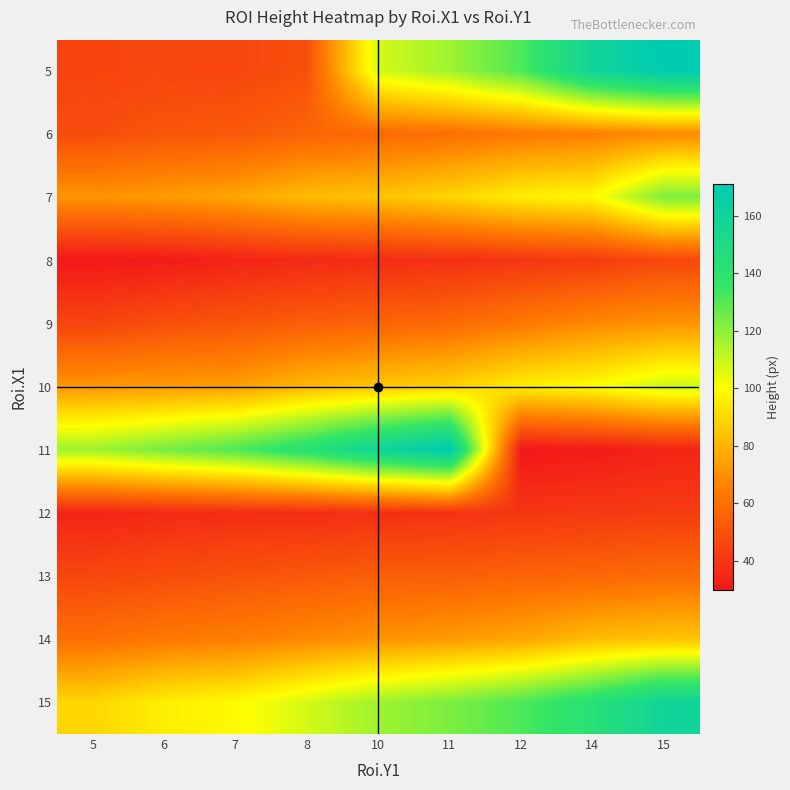

Reading left to right, list all the values displayed in this chart.

5: 5=45	6=46	7=46	8=49	10=108	11=117	12=131	14=159	15=171
6: 5=48	6=51	7=52	8=56	10=58	11=60	12=63	14=65	15=68
7: 5=71	6=73	7=76	8=82	10=84	11=89	12=96	14=99	15=123
8: 5=30	6=31	7=34	8=36	10=37	11=38	12=40	14=42	15=46
9: 5=45	6=49	7=51	8=54	10=56	11=58	12=63	14=68	15=71
10: 5=72	6=73	7=74	8=81	10=85	11=88	12=96	14=100	15=109
11: 5=117	6=124	7=131	8=143	10=159	11=171	12=30	14=31	15=34
12: 5=34	6=36	7=37	8=37	10=38	11=39	12=40	14=41	15=42
13: 5=46	6=48	7=50	8=52	10=54	11=54	12=56	14=57	15=59
14: 5=60	6=63	7=65	8=68	10=71	11=73	12=76	14=82	15=84
15: 5=89	6=96	7=99	8=108	10=117	11=123	12=131	14=143	15=159